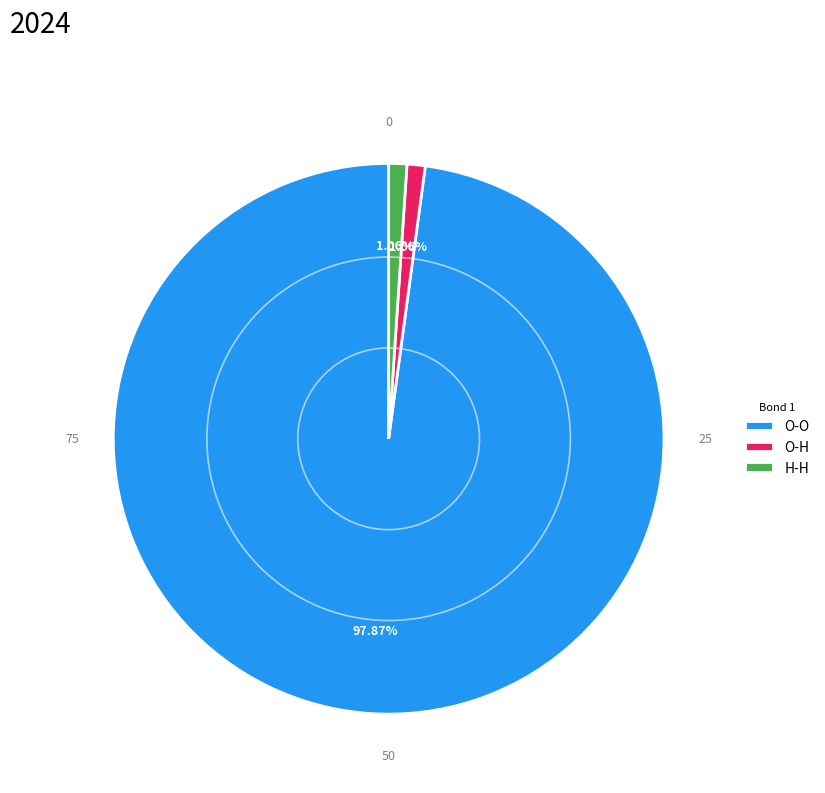

True or false: O-O accounts for 35% of the total.

False